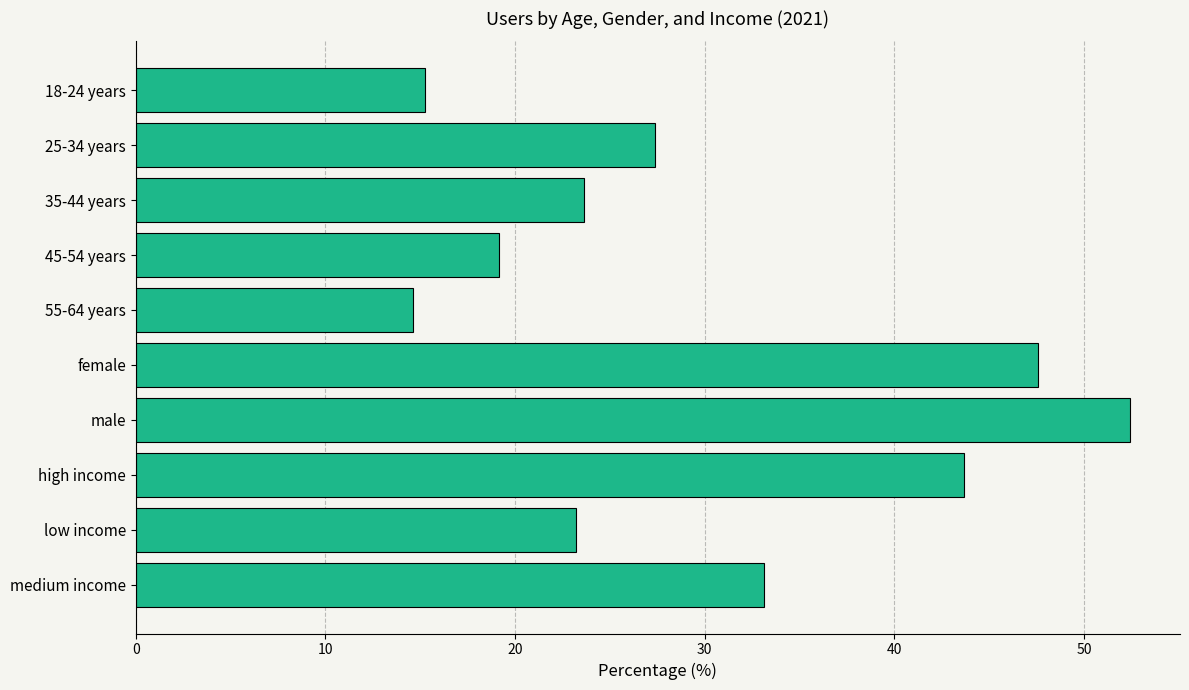

What is the average value?

30.0